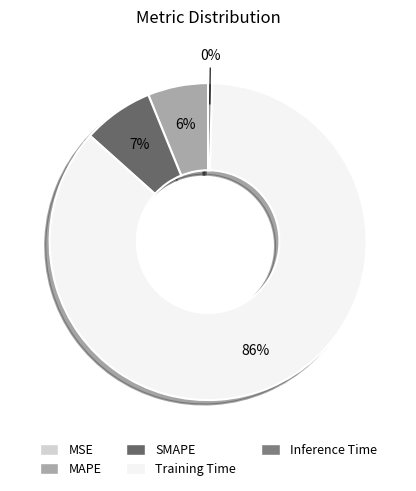

To the nearest percent, what is the difference between the MAPE and MSE slice percentages?

6%